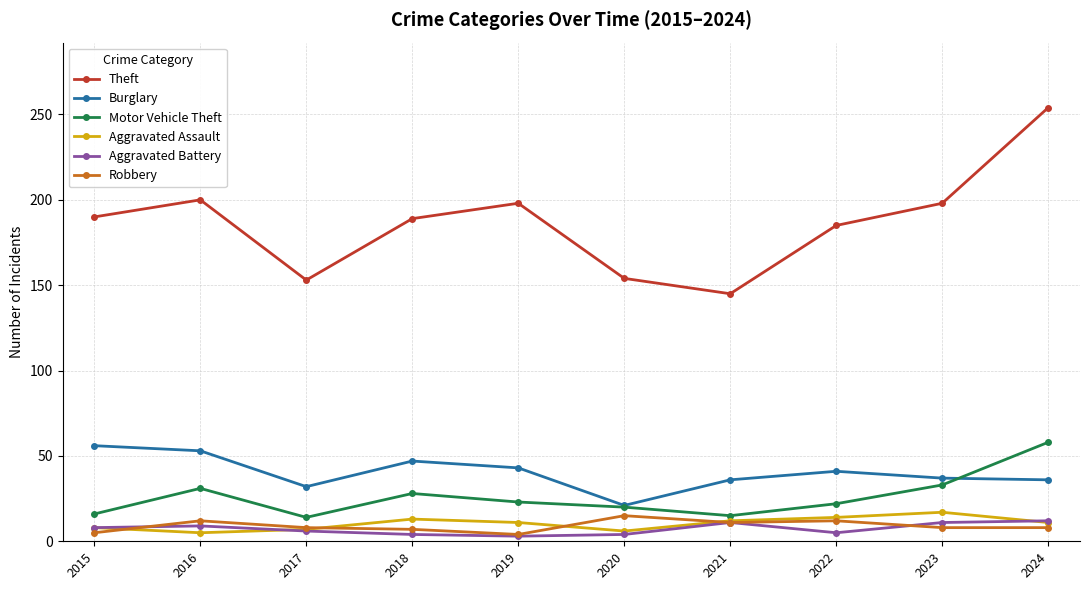

What is the difference between the Robbery values at 2024 and 2020?

7